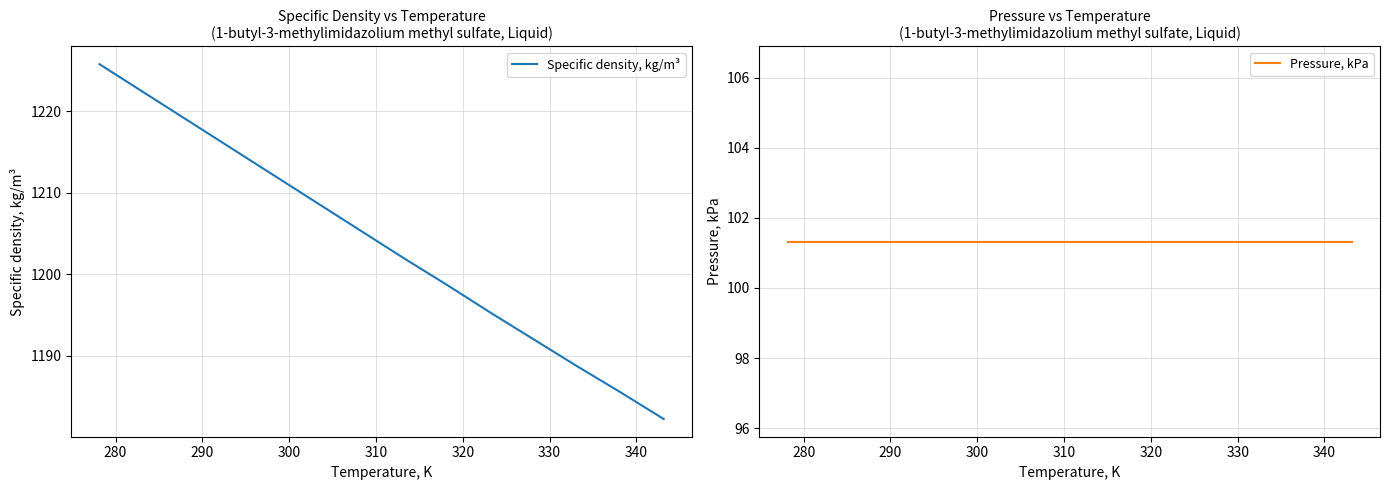

What are all the series names shown in the legend?

Specific density, kg/m³, Pressure, kPa